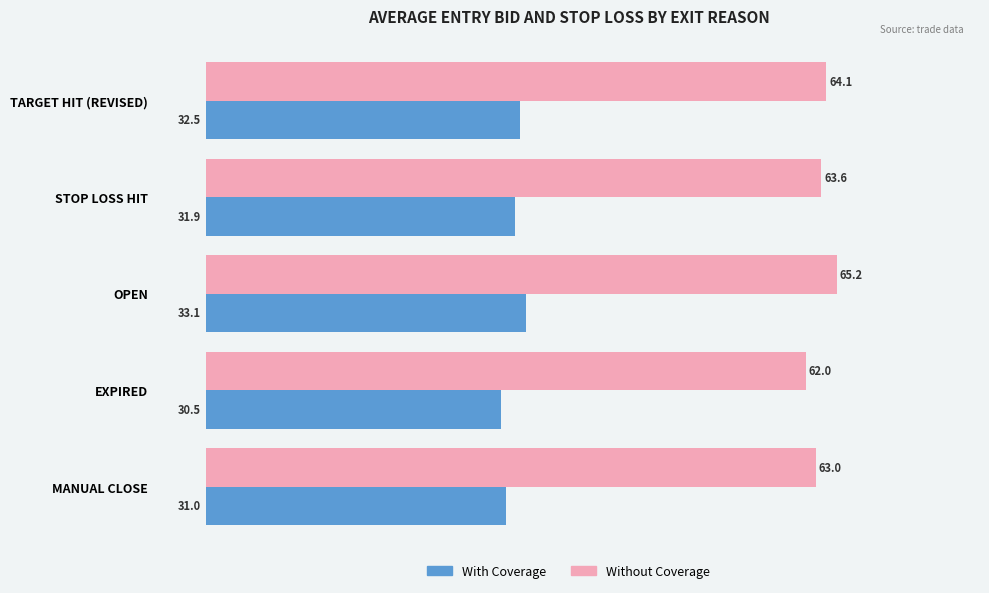

At which category is the sum across all series the highest?

OPEN